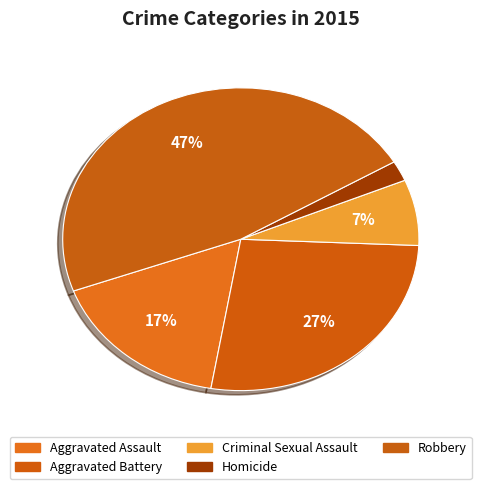

Count the number of slices in the pie.

5